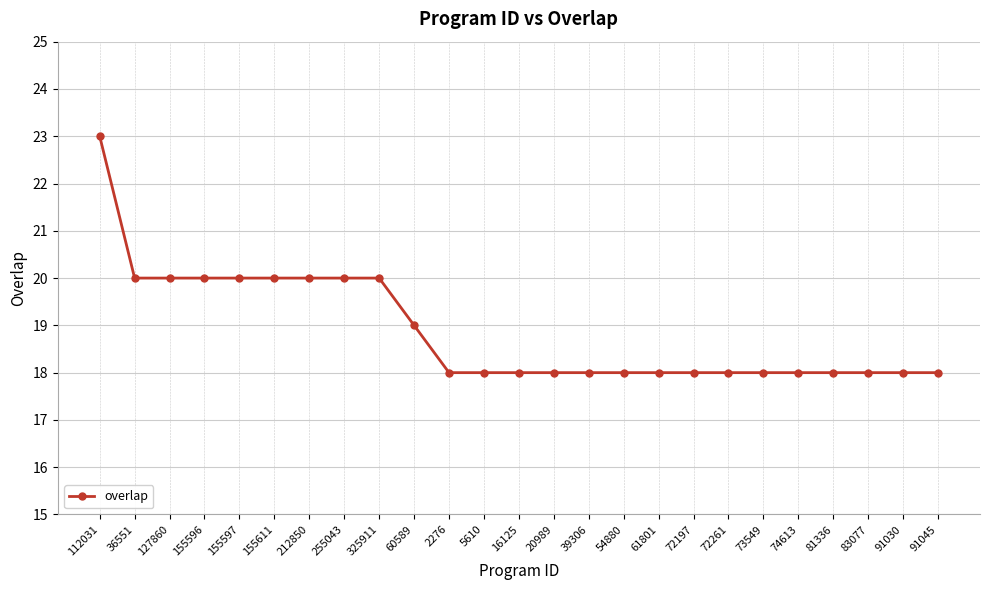

What is the label of the 13th point from the right?

16125